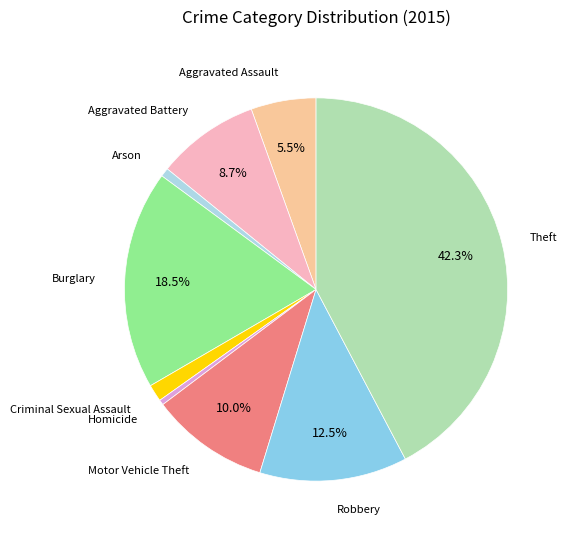

Count the number of slices in the pie.

9